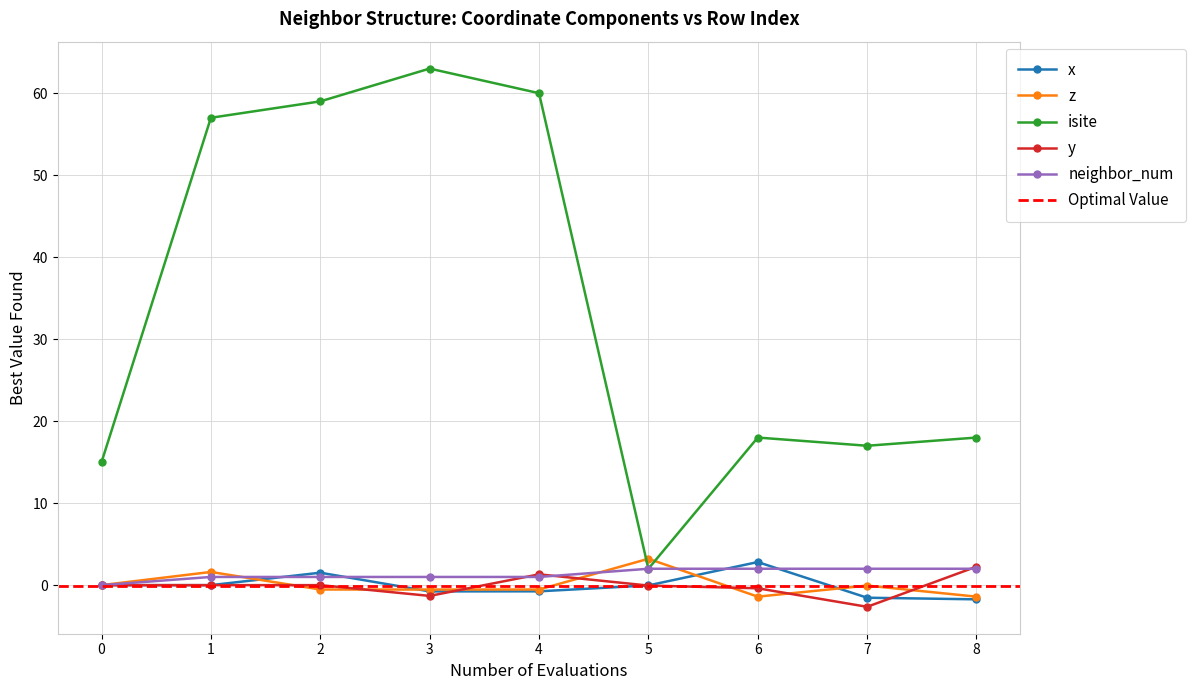

How many intersections are there between y and x?

3